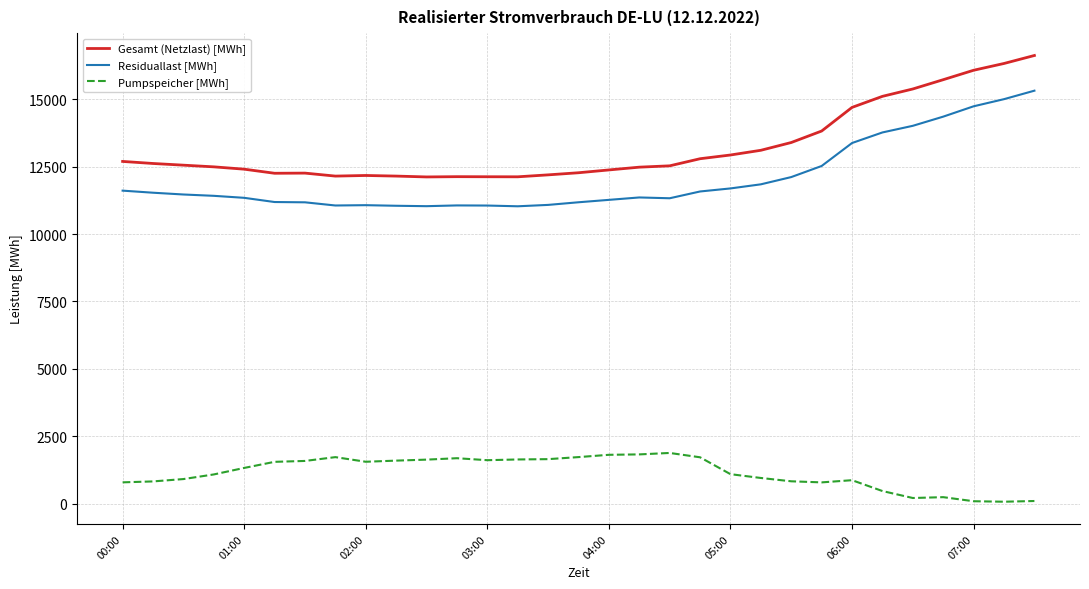

How many values in the Gesamt (Netzlast) [MWh] series exceed 12529?

16